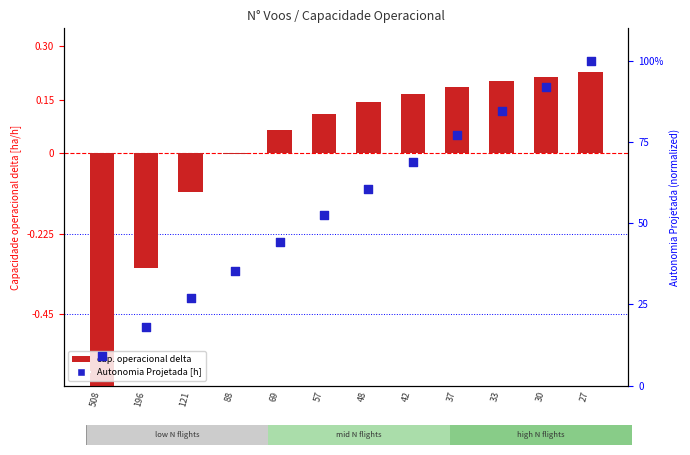

Which series reaches the maximum Y coordinate?

Autonomia Projetada [h]